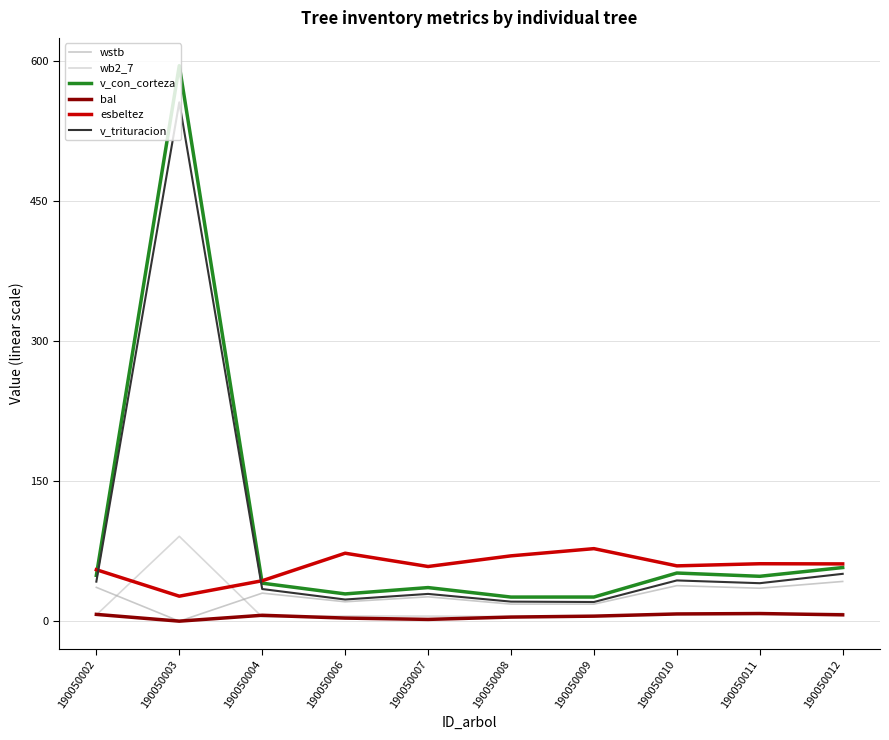

What is the total value across all series at 190050006?

154.8